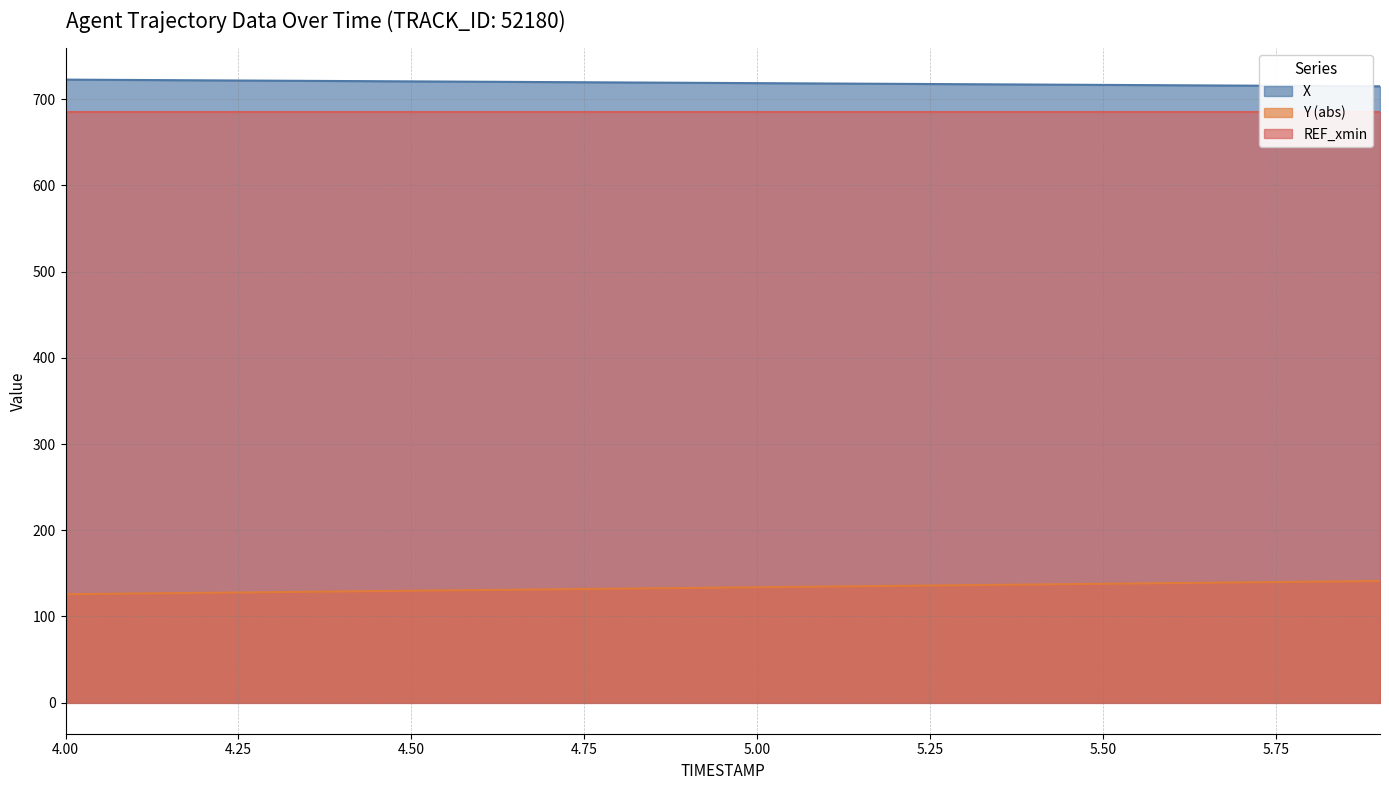

At which label does X reach its peak?

4.0